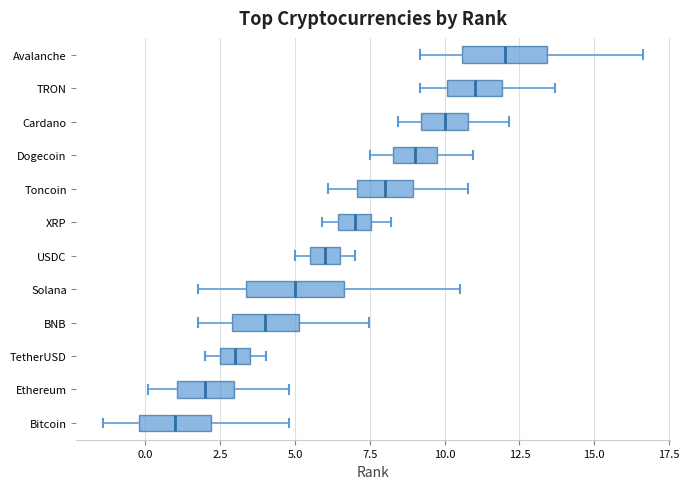

Which box has the furthest to the left median line?

Bitcoin